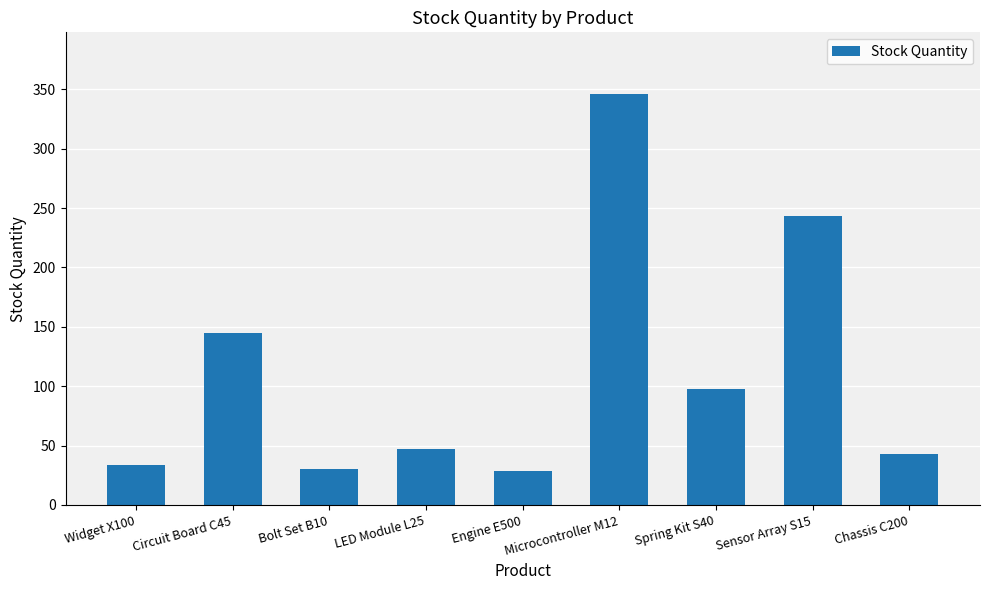

What is the difference between the values at Widget X100 and Spring Kit S40?

64